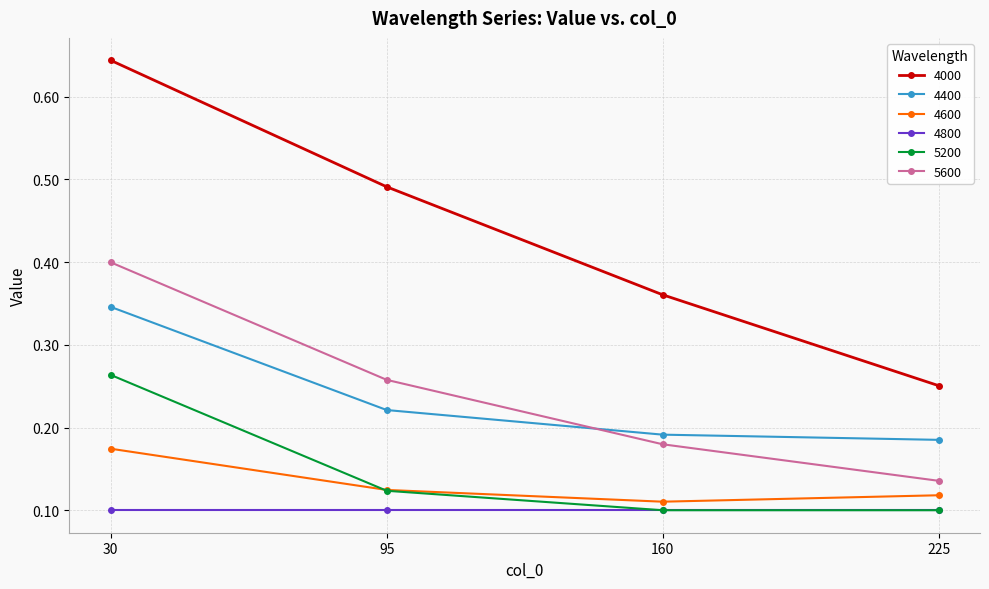

What are all the series names shown in the legend?

4000, 4400, 4600, 4800, 5200, 5600